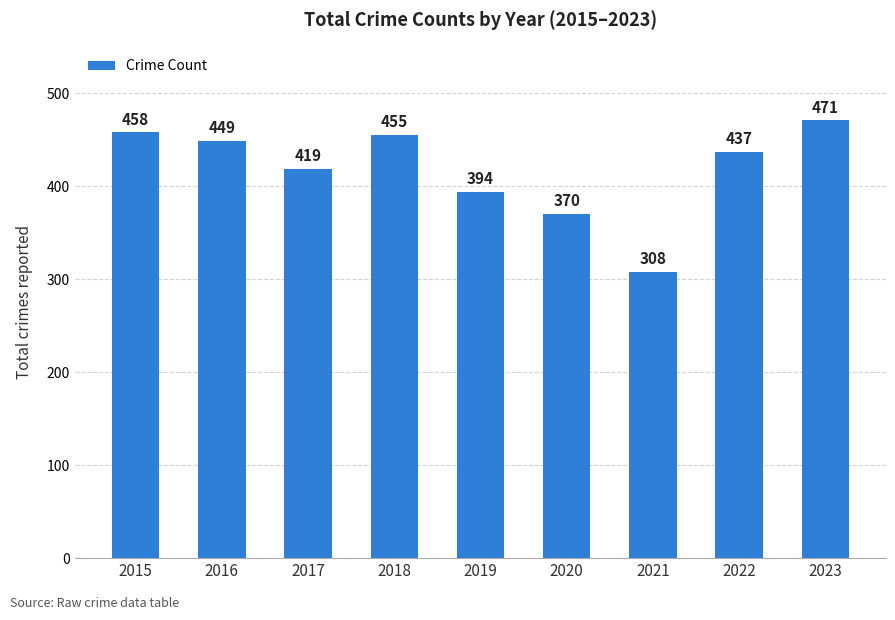

Are the bars grouped side by side (vs. stacked)?

No